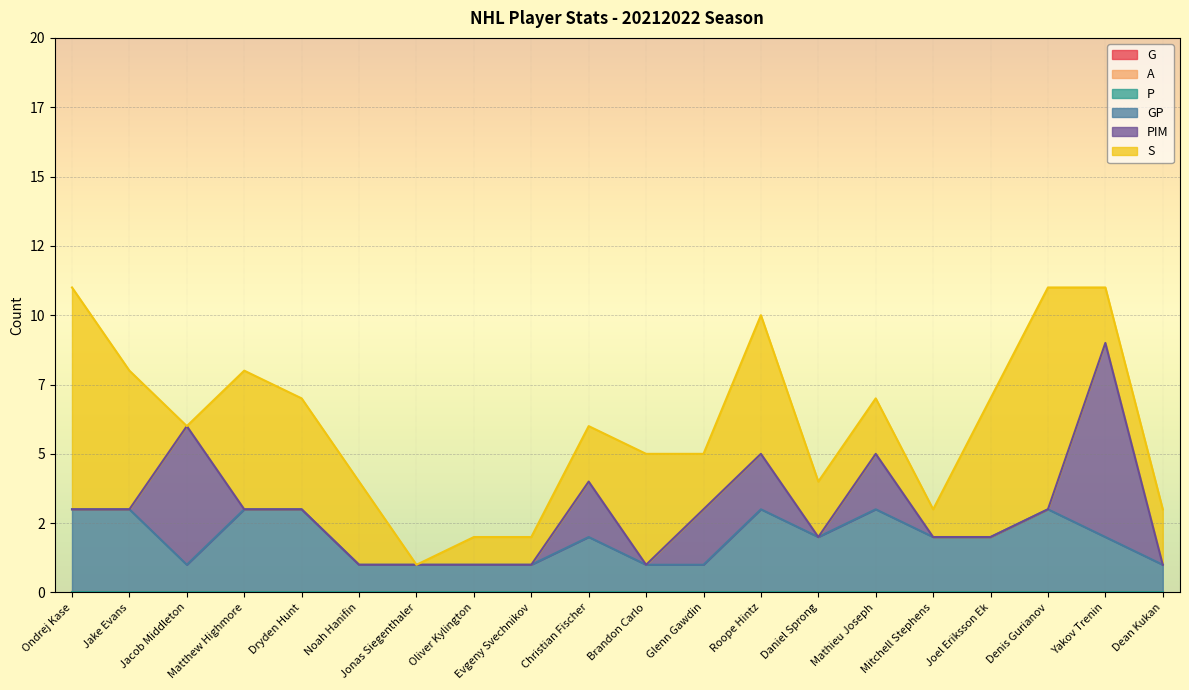

At Noah Hanifin, list the series in order from largest to smallest.

S, GP, G, A, P, PIM